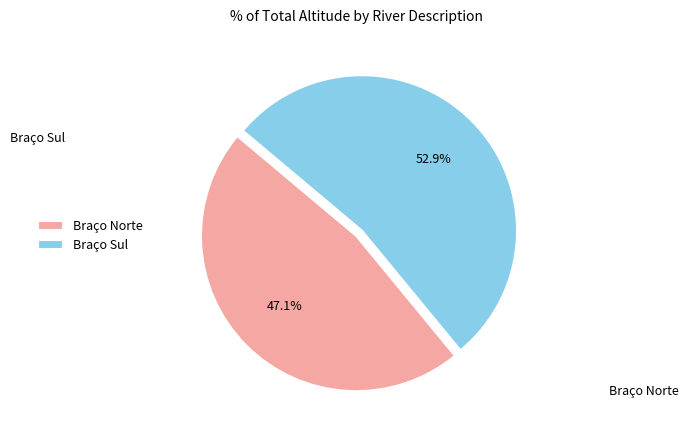

Rank the categories by value from highest to lowest.

Braço Sul, Braço Norte